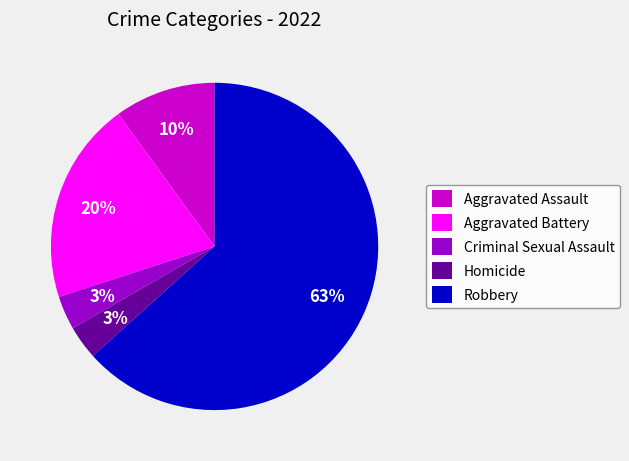

True or false: Criminal Sexual Assault accounts for 3% of the total.

True